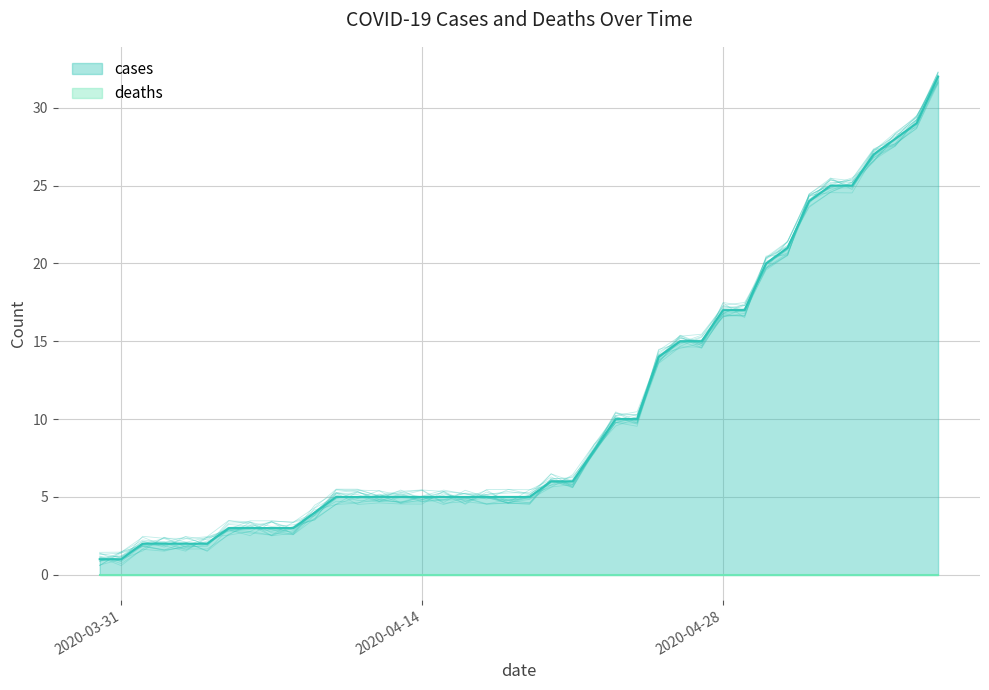

List the labels in order of value, smallest first.

2020-03-30, 2020-03-31, 2020-04-01, 2020-04-02, 2020-04-03, 2020-04-04, 2020-04-05, 2020-04-06, 2020-04-07, 2020-04-08, 2020-04-09, 2020-04-10, 2020-04-11, 2020-04-12, 2020-04-13, 2020-04-14, 2020-04-15, 2020-04-16, 2020-04-17, 2020-04-18, 2020-04-19, 2020-04-20, 2020-04-21, 2020-04-22, 2020-04-23, 2020-04-24, 2020-04-25, 2020-04-26, 2020-04-27, 2020-04-28, 2020-04-29, 2020-04-30, 2020-05-01, 2020-05-02, 2020-05-03, 2020-05-04, 2020-05-05, 2020-05-06, 2020-05-07, 2020-05-08